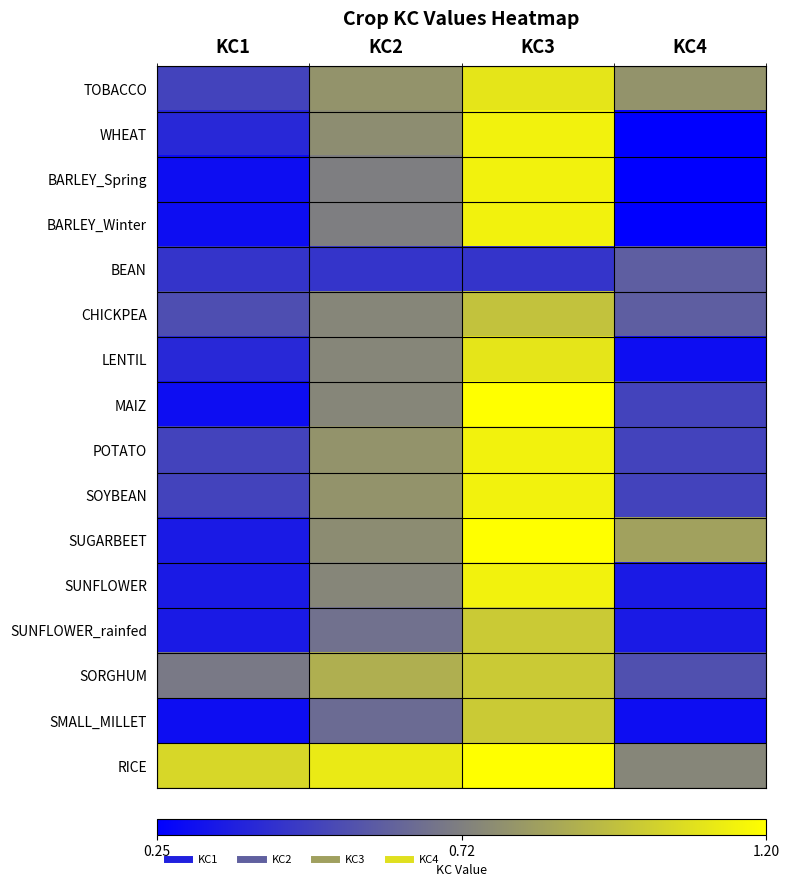

Reading left to right, extract all data points from this chart.

TOBACCO: KC1=0.5	KC2=0.8	KC3=1.1	KC4=0.8
WHEAT: KC1=0.4	KC2=0.8	KC3=1.1	KC4=0.2
BARLEY_Spring: KC1=0.3	KC2=0.7	KC3=1.1	KC4=0.2
BARLEY_Winter: KC1=0.3	KC2=0.7	KC3=1.1	KC4=0.2
BEAN: KC1=0.5	KC2=0.5	KC3=0.5	KC4=0.6
CHICKPEA: KC1=0.5	KC2=0.8	KC3=1.0	KC4=0.6
LENTIL: KC1=0.4	KC2=0.8	KC3=1.1	KC4=0.3
MAIZ: KC1=0.3	KC2=0.8	KC3=1.2	KC4=0.5
POTATO: KC1=0.5	KC2=0.8	KC3=1.1	KC4=0.5
SOYBEAN: KC1=0.5	KC2=0.8	KC3=1.1	KC4=0.5
SUGARBEET: KC1=0.3	KC2=0.8	KC3=1.2	KC4=0.8
SUNFLOWER: KC1=0.3	KC2=0.8	KC3=1.1	KC4=0.3
SUNFLOWER_rainfed: KC1=0.3	KC2=0.7	KC3=1.0	KC4=0.3
SORGHUM: KC1=0.7	KC2=0.9	KC3=1.0	KC4=0.6
SMALL_MILLET: KC1=0.3	KC2=0.7	KC3=1.0	KC4=0.3
RICE: KC1=1.1	KC2=1.1	KC3=1.2	KC4=0.8